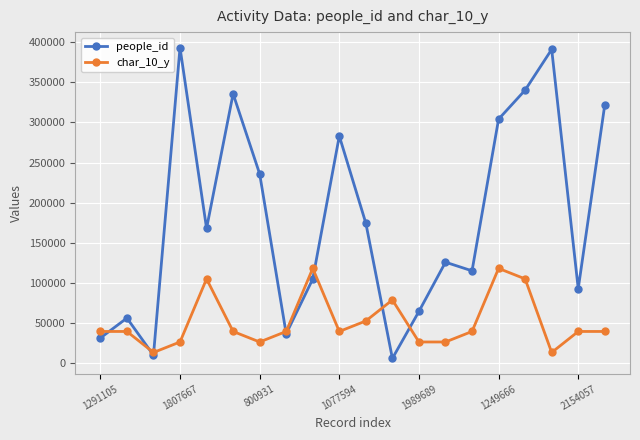

Which series has the widest spread of values?

people_id